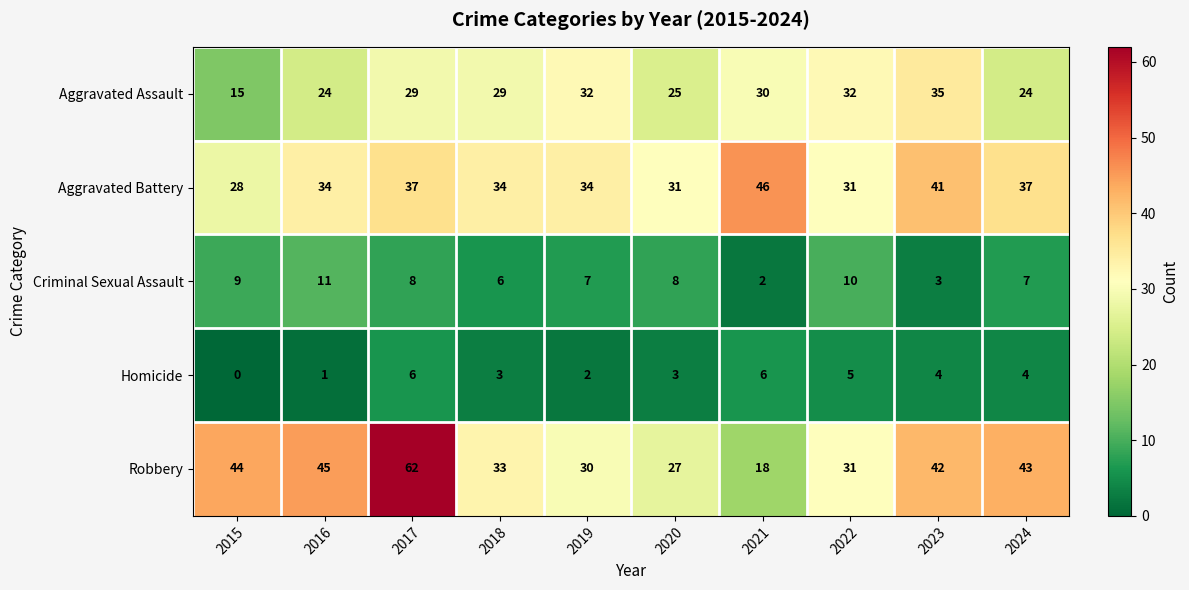

How many Aggravated Battery values are between 31 and 37?

7